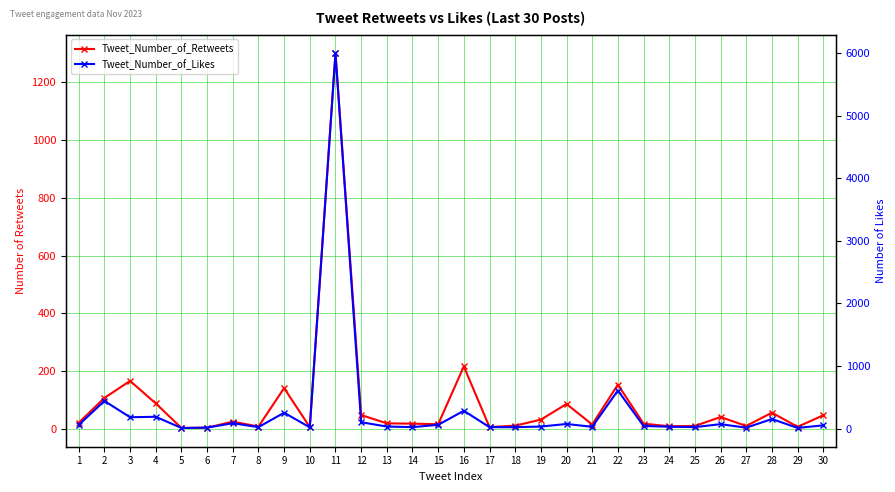

Where is the first local minimum for Tweet_Number_of_Retweets?

5